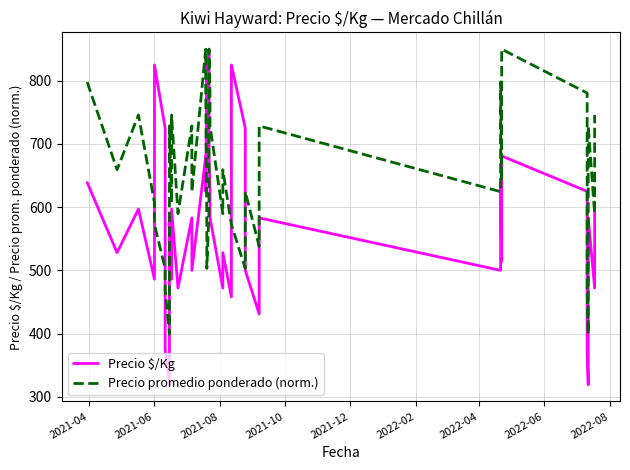

How many lines are shown in the chart?

2